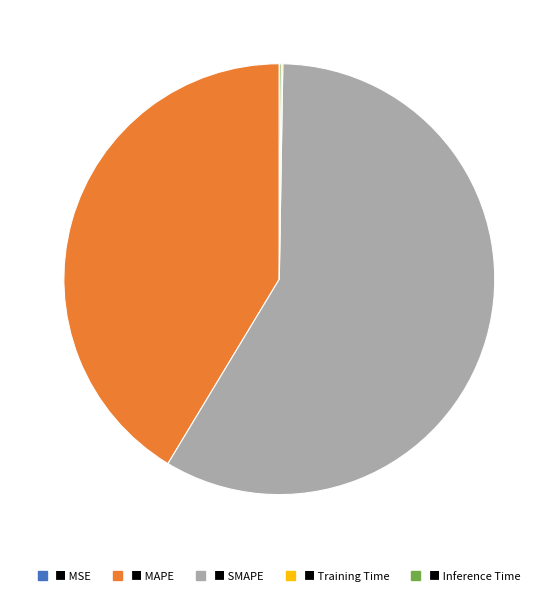

Is there a majority slice in this chart?

Yes